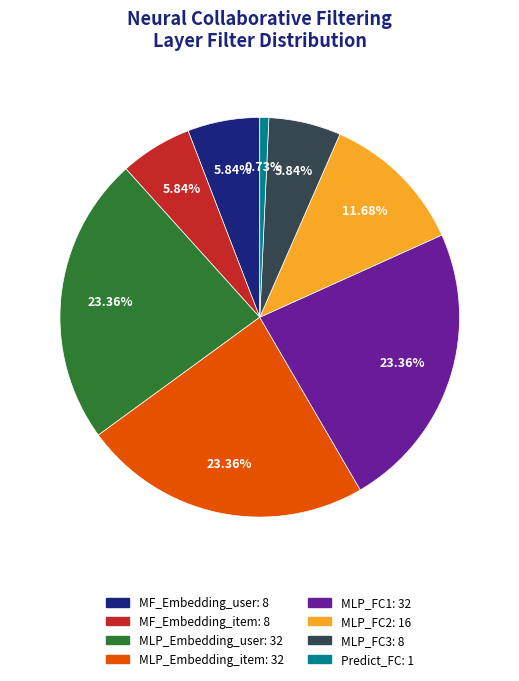

Approximately how many times larger is the value at MLP_FC3 compared to MF_Embedding_item?

1.0